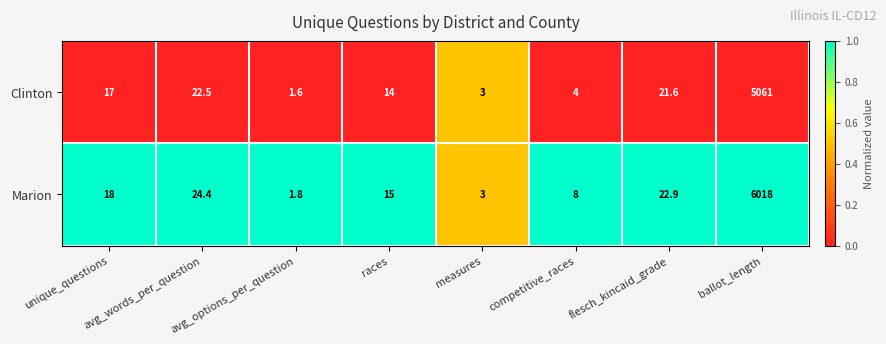

Is the value of Marion at races greater than the value of Clinton at races?

Yes